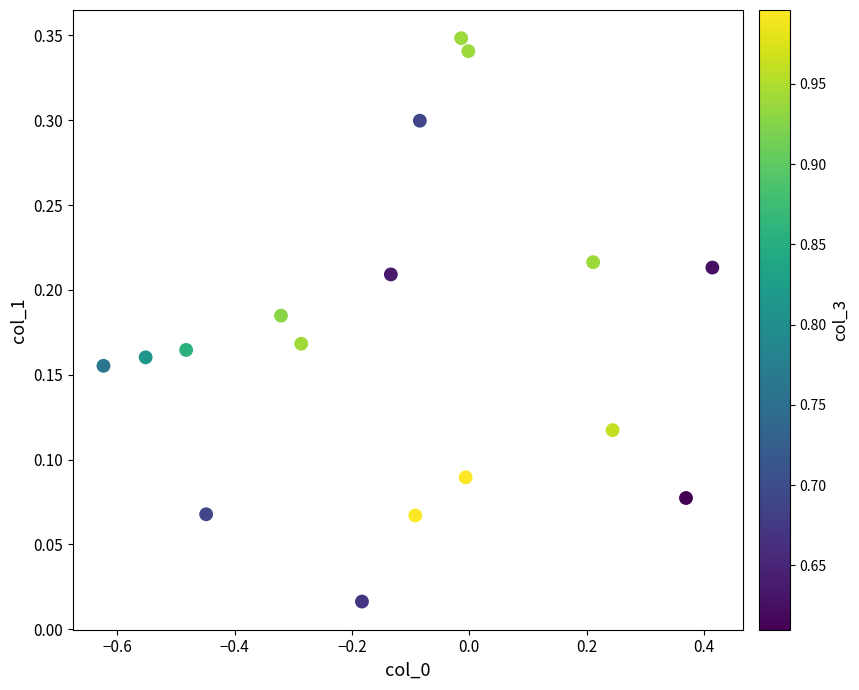

What is the range of X values (max minus min)?

1.0